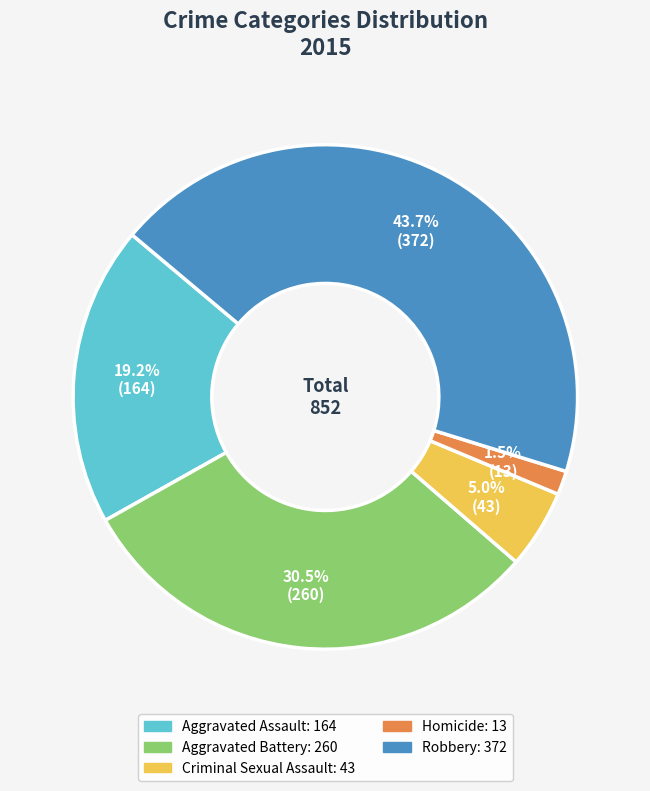

Does Homicide account for over 50% of the chart?

No